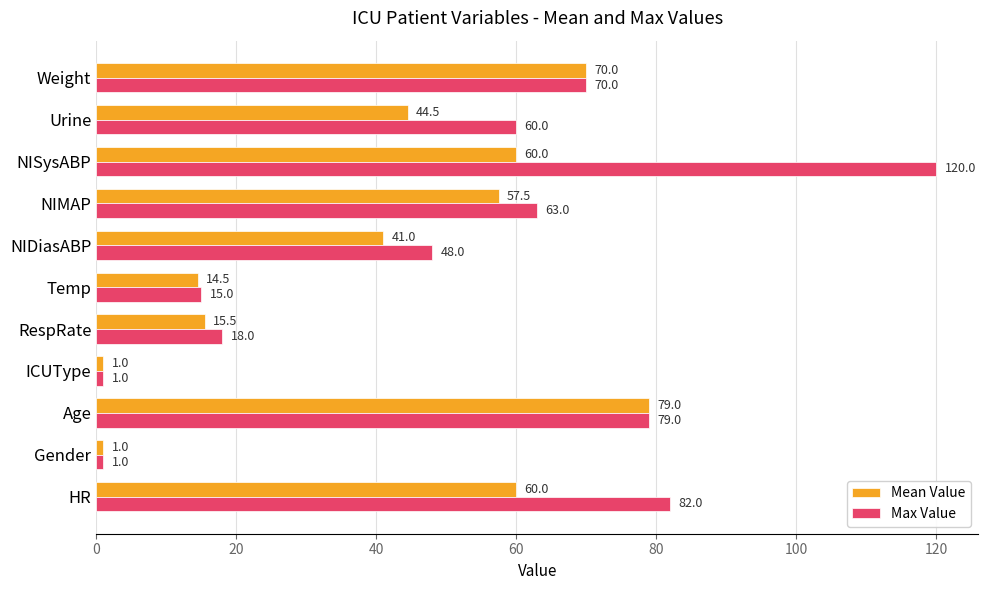

The value of Mean Value at NISysABP is 60.0. True or false?

True